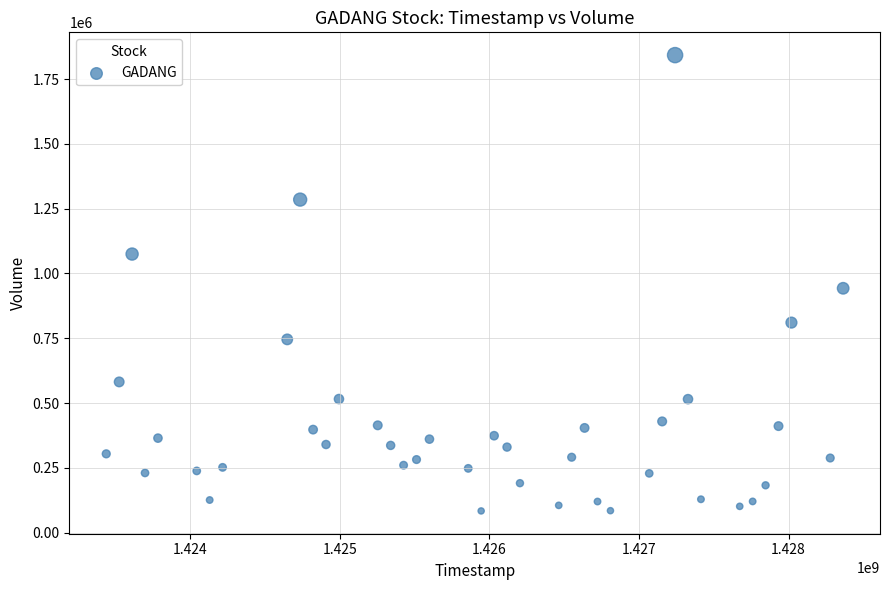

What is the range of Y values (max minus min)?

1758600